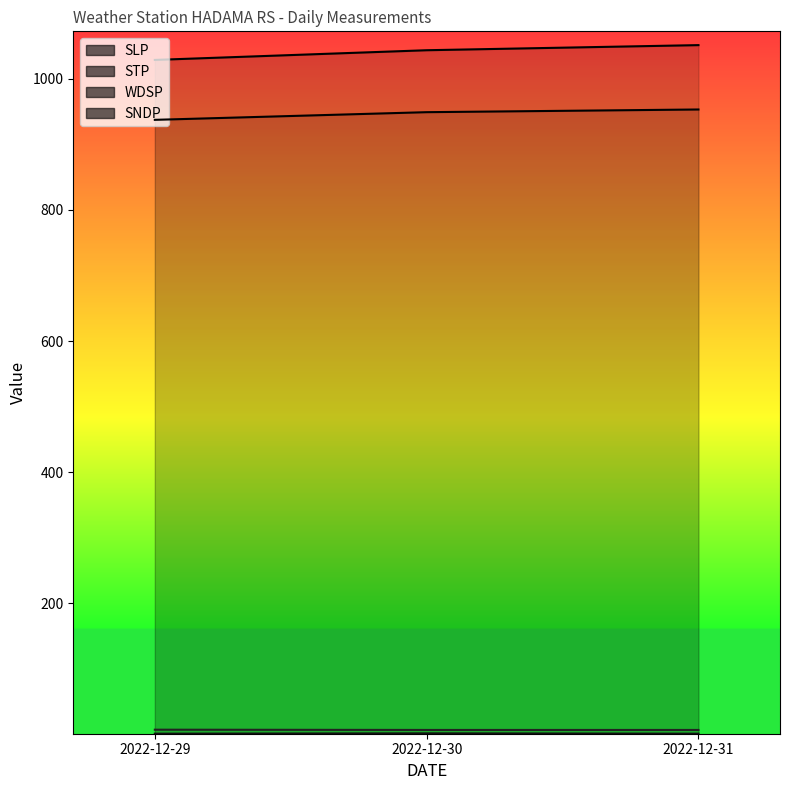

What is the difference between the maximum and minimum values in the SLP line series?

22.6